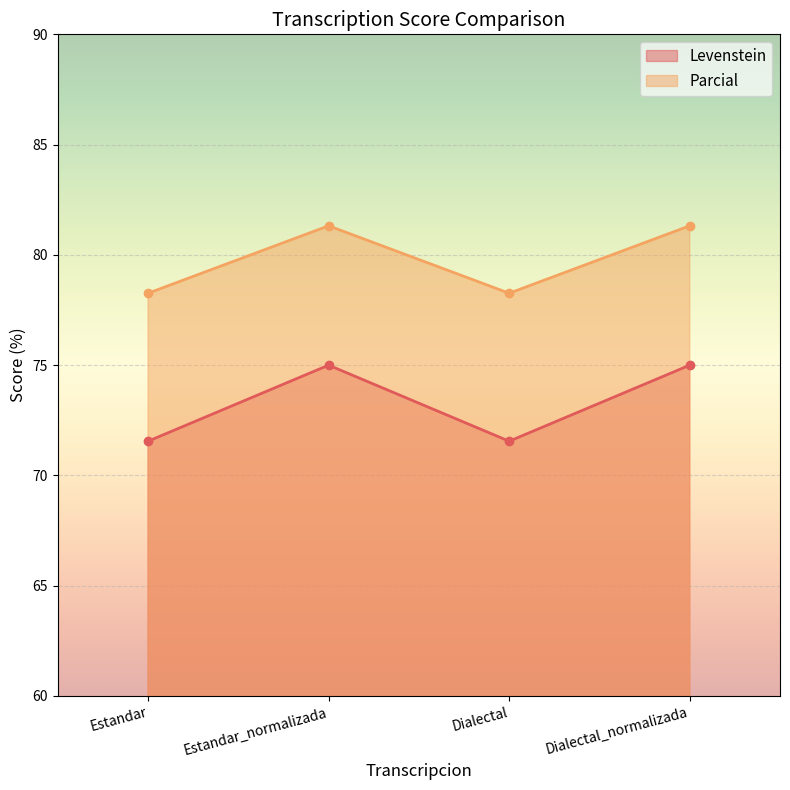

How many lines are shown in the chart?

2